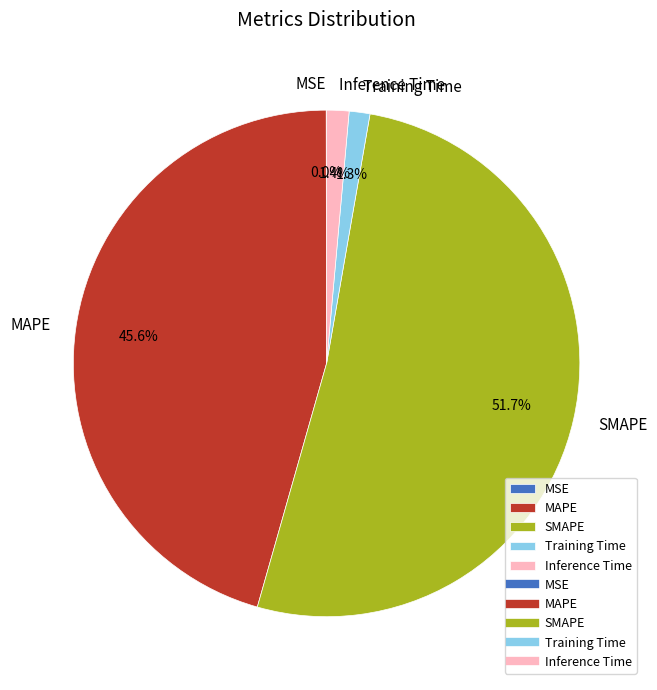

To the nearest percent, what is the difference between the SMAPE and Inference Time slice percentages?

50%